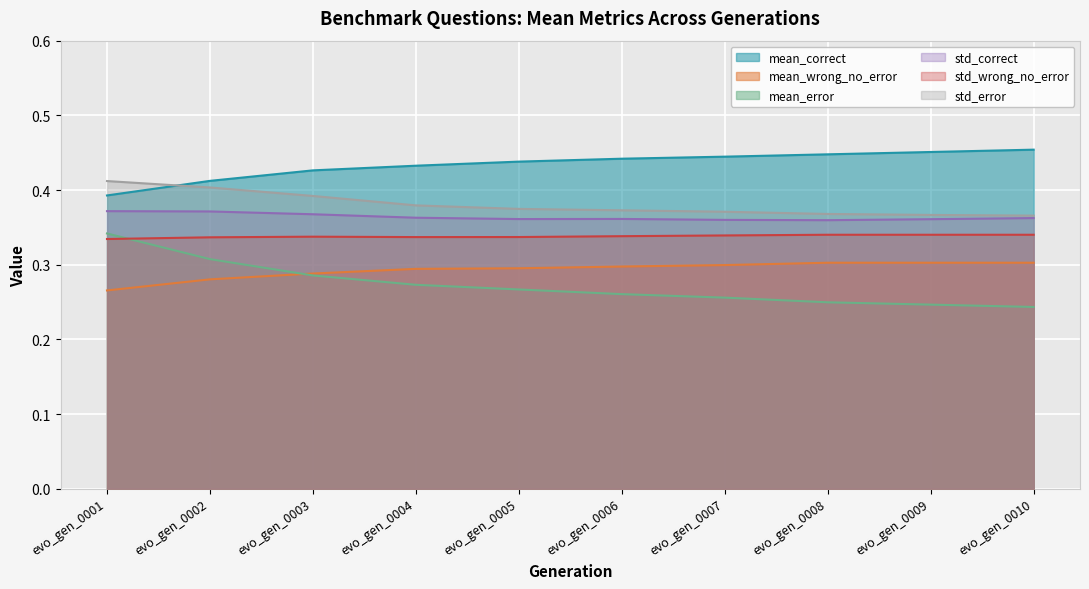

True or false: std_error and std_wrong_no_error cross at least once.

False